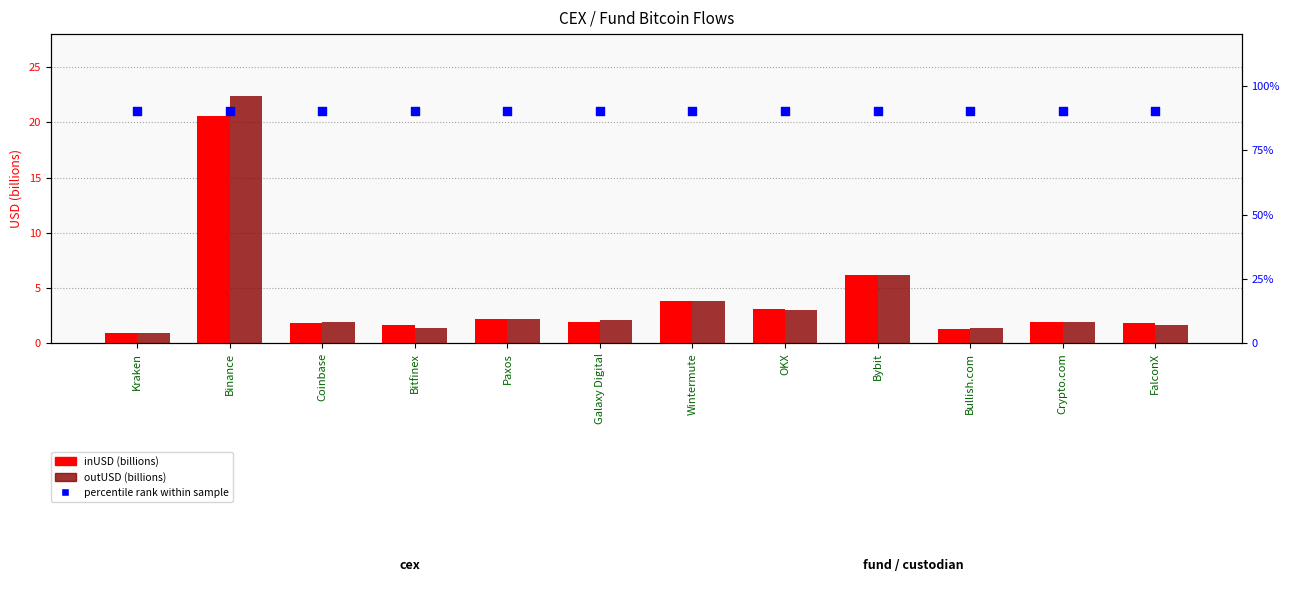

What is the total value across all series at OKX?

96.1